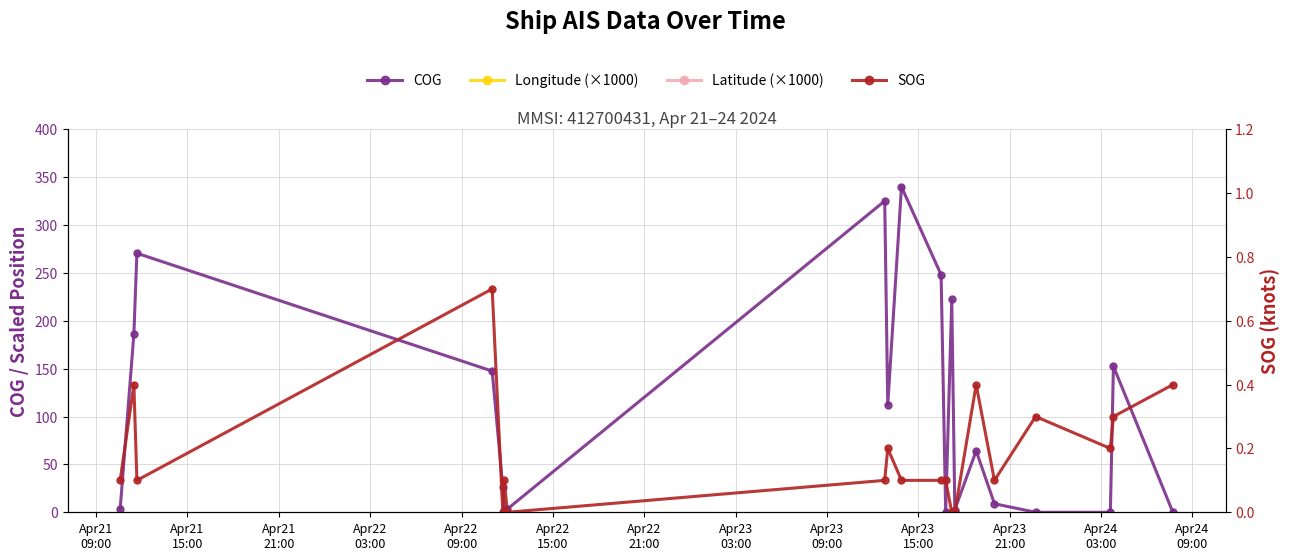

What is the difference between the maximum and minimum values in the COG series?

340.0